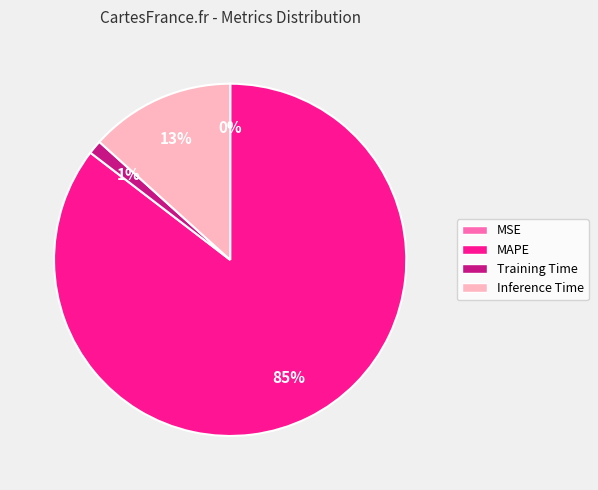

True or false: MAPE accounts for 85% of the total.

True